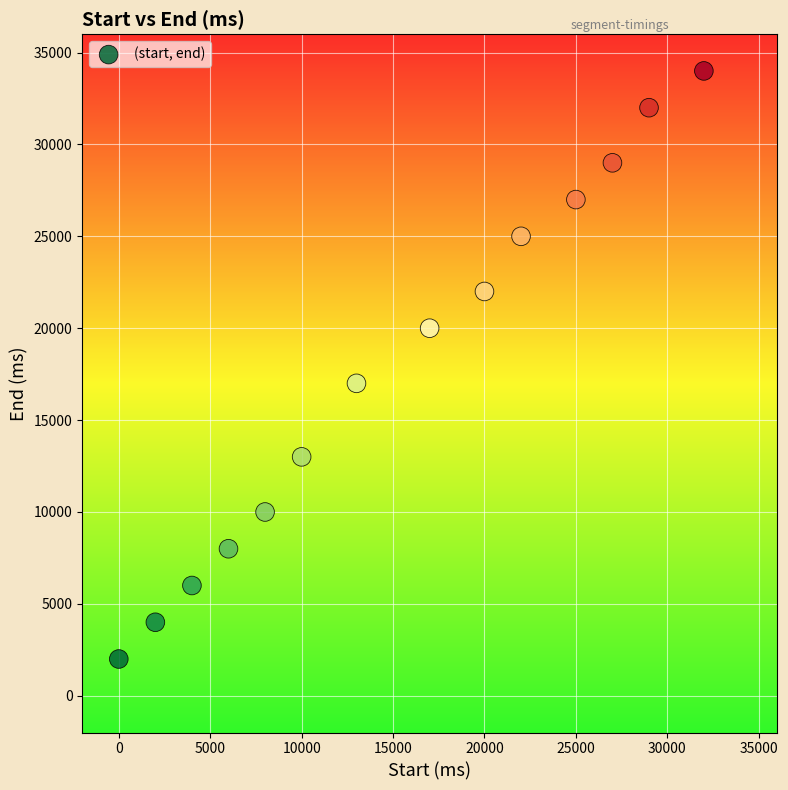

What Y value in the scatter plot is closest to 18000?

17000